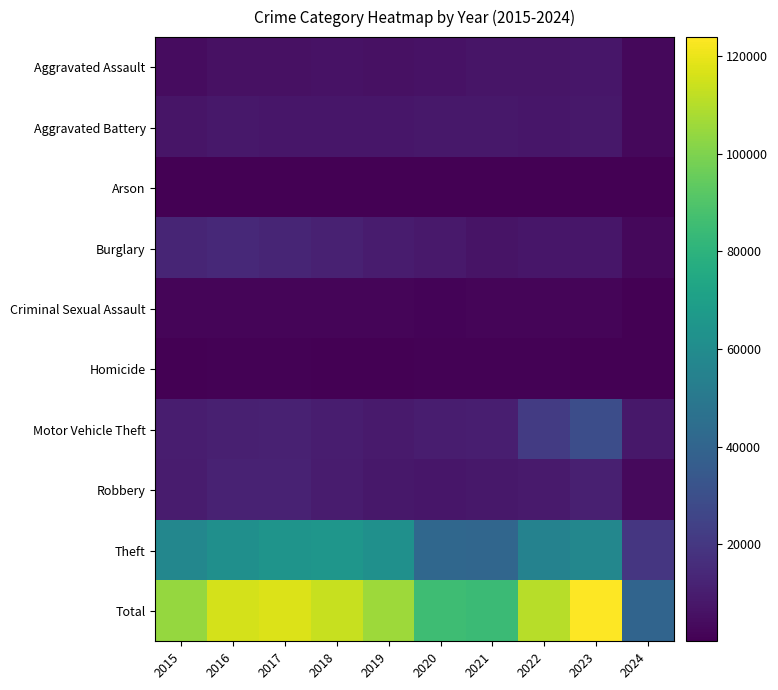

Reading right to left, what are all the values shown in this chart?

Aggravated Assault: 2024=2759	2023=7708	2022=7280	2021=7242	2020=6264	2019=5841	2018=6001	2017=5793	2016=5712	2015=4480
Aggravated Battery: 2024=2666	2023=8077	2022=7487	2021=8347	2020=8319	2019=7858	2018=7735	2017=7845	2016=8086	2015=7019
Arson: 2024=175	2023=512	2022=422	2021=529	2020=588	2019=376	2018=373	2017=444	2016=515	2015=448
Burglary: 2024=2636	2023=7479	2022=7592	2021=6662	2020=8758	2019=9638	2018=11747	2017=13001	2016=14289	2015=13184
Criminal Sexual Assault: 2024=557	2023=1817	2022=1789	2021=1727	2020=1484	2019=1908	2018=2031	2017=1970	2016=1848	2015=1698
Homicide: 2024=177	2023=626	2022=724	2021=804	2020=787	2019=499	2018=588	2017=672	2016=786	2015=496
Motor Vehicle Theft: 2024=8003	2023=29236	2022=21459	2021=10602	2020=9959	2019=8977	2018=9984	2017=11380	2016=11285	2015=10068
Robbery: 2024=3311	2023=11057	2022=8962	2021=7920	2020=7855	2019=7995	2018=9681	2017=11880	2016=11960	2015=9638
Theft: 2024=19918	2023=57372	2022=54874	2021=40809	2020=41334	2019=62494	2018=65288	2017=64386	2016=61623	2015=57350
Total: 2024=40202	2023=123884	2022=110589	2021=84642	2020=85348	2019=105586	2018=113428	2017=117371	2016=116104	2015=104381